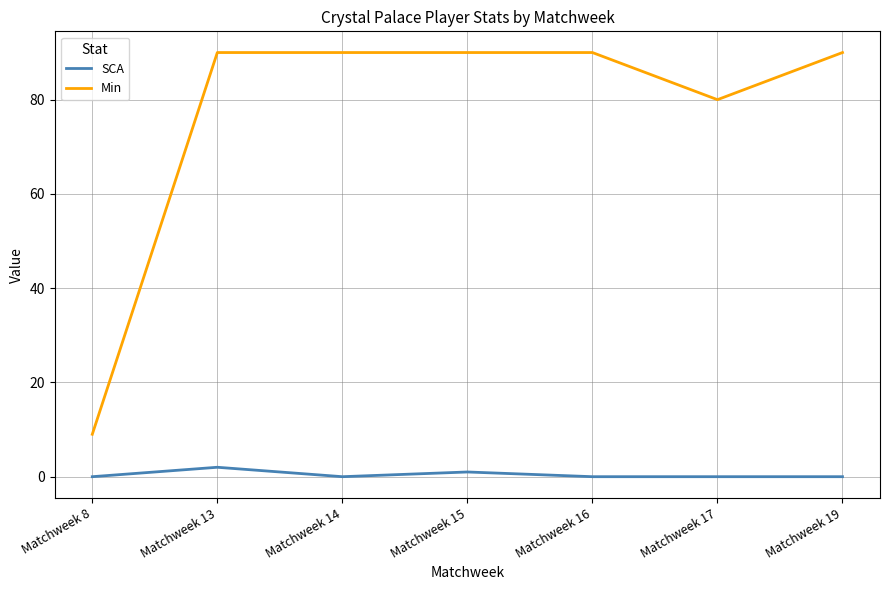

The SCA series shows 1 at Matchweek 15. True or false?

True